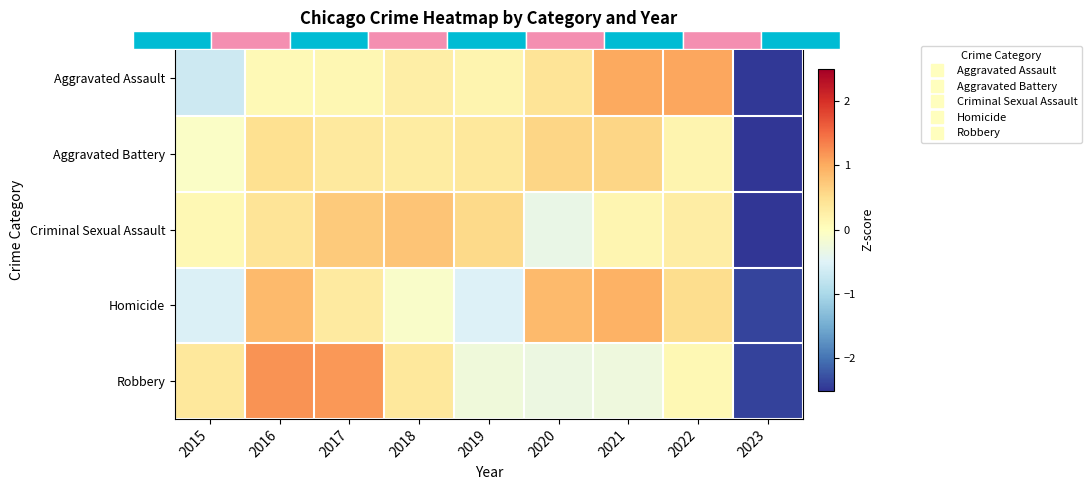

List the series in order of their peak value, lowest first.

Aggravated Battery, Criminal Sexual Assault, Homicide, Aggravated Assault, Robbery